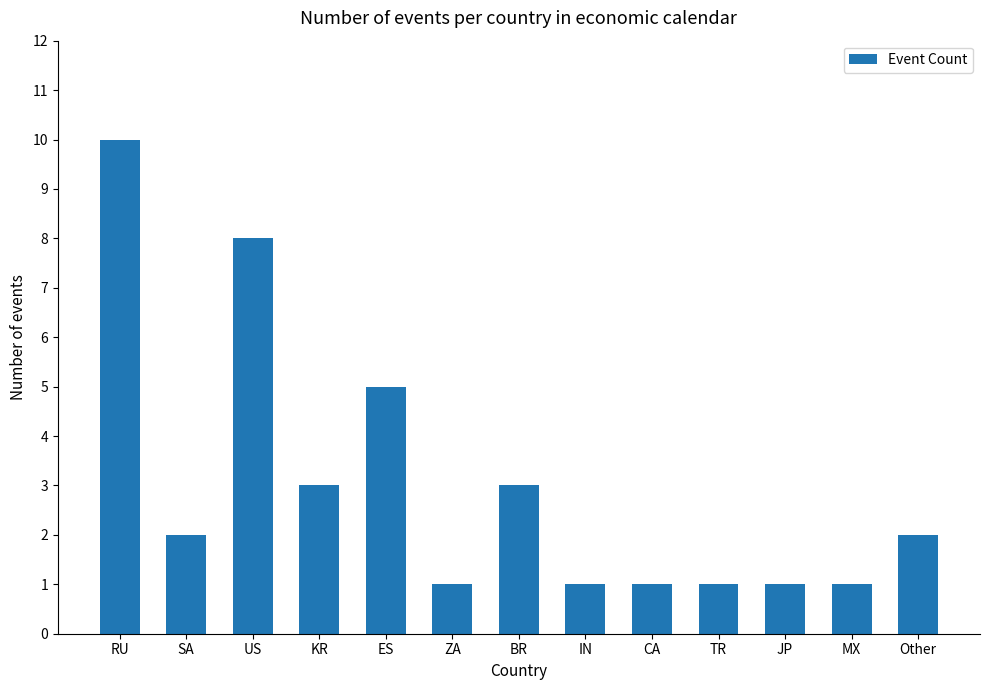

How many bars are there in total?

13